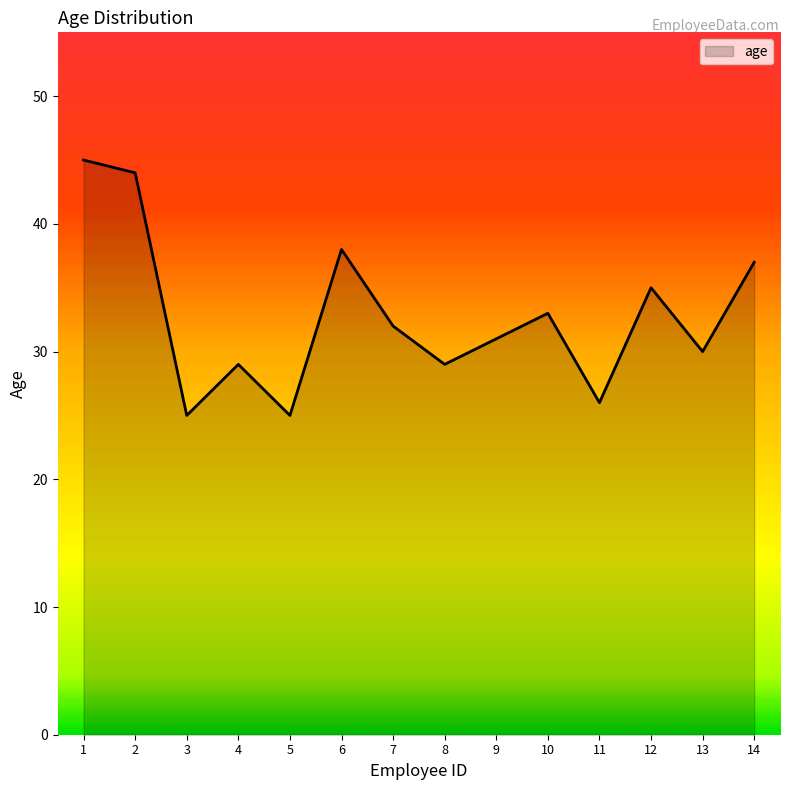

What is the change in value from 2 to 13?

-14